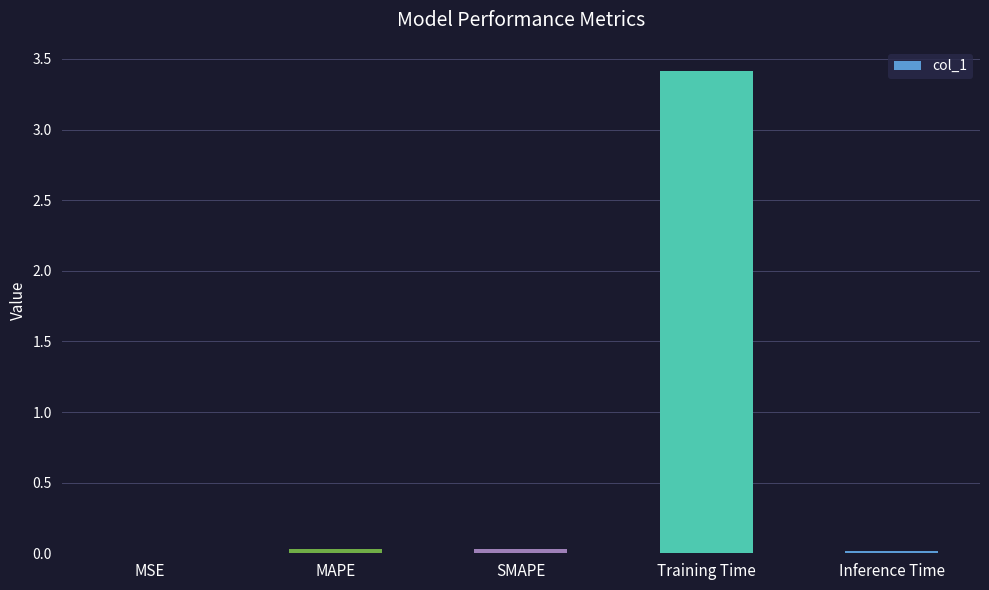

What is the label of the 2nd bar from the right?

Training Time